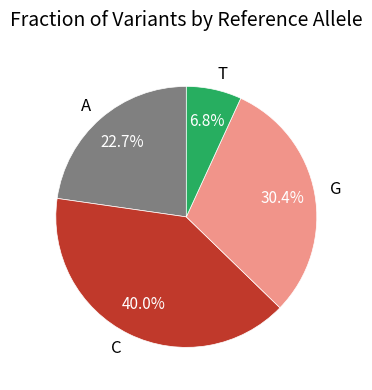

What percentage is NOT represented by G?

69.6%